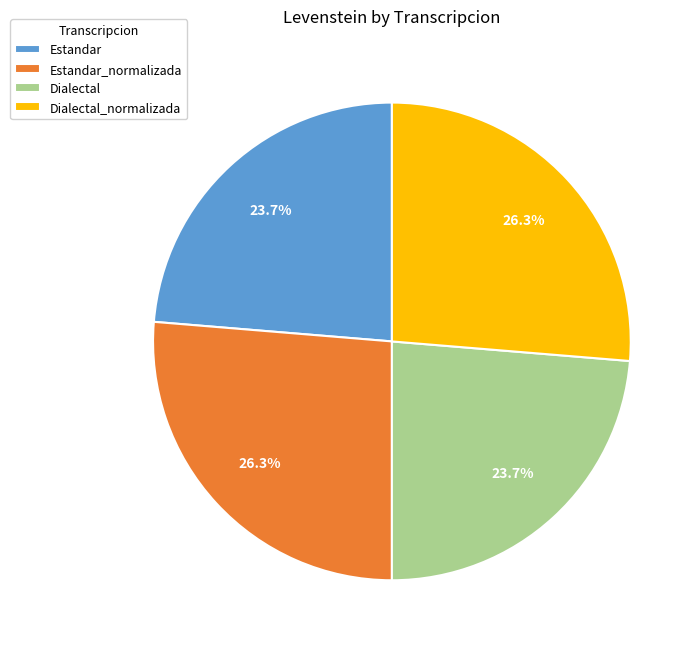

Is the sum of Dialectal and Estandar greater than half?

No